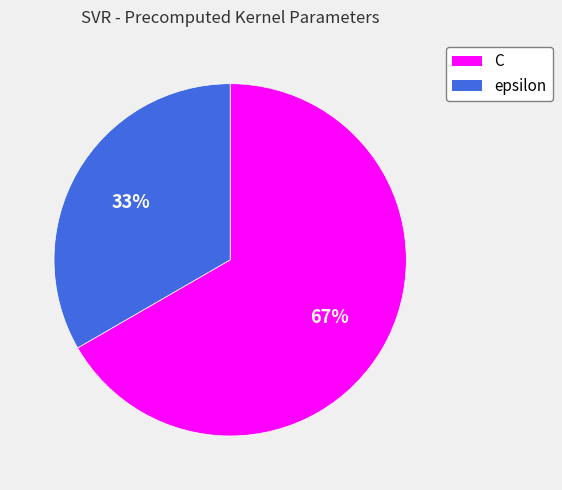

What is the smallest slice in the pie chart?

epsilon